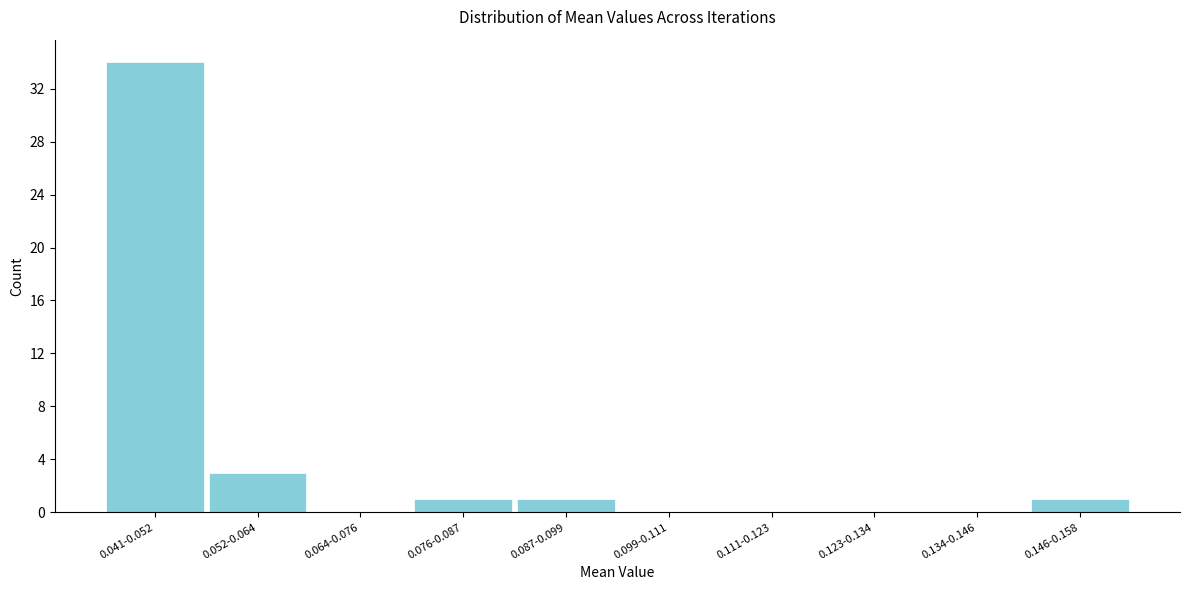

Reading left to right, transcribe all the data shown in this chart.

0.041-0.052=34	0.052-0.064=3	0.064-0.076=0	0.076-0.087=1	0.087-0.099=1	0.099-0.111=0	0.111-0.123=0	0.123-0.134=0	0.134-0.146=0	0.146-0.158=1